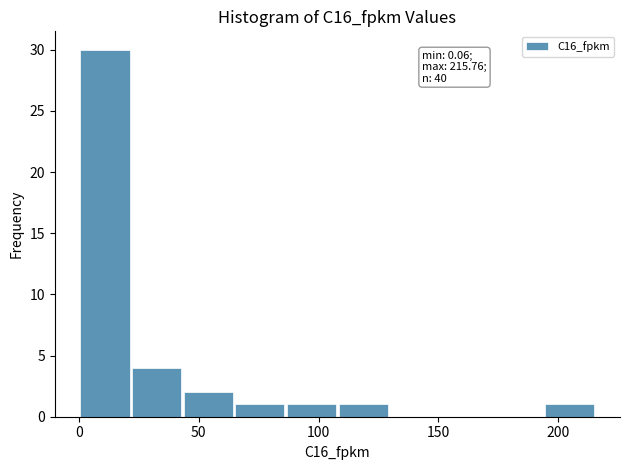

Over which range of the x-axis is the bar tallest?

0 to 20